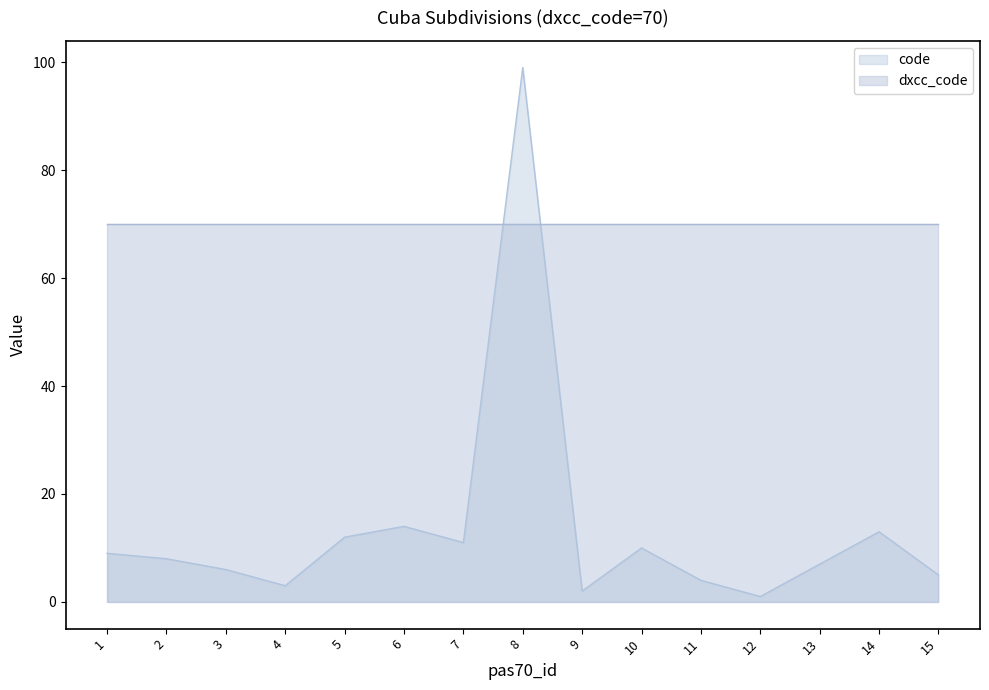

At which category does the chart reach its minimum across all series?

12